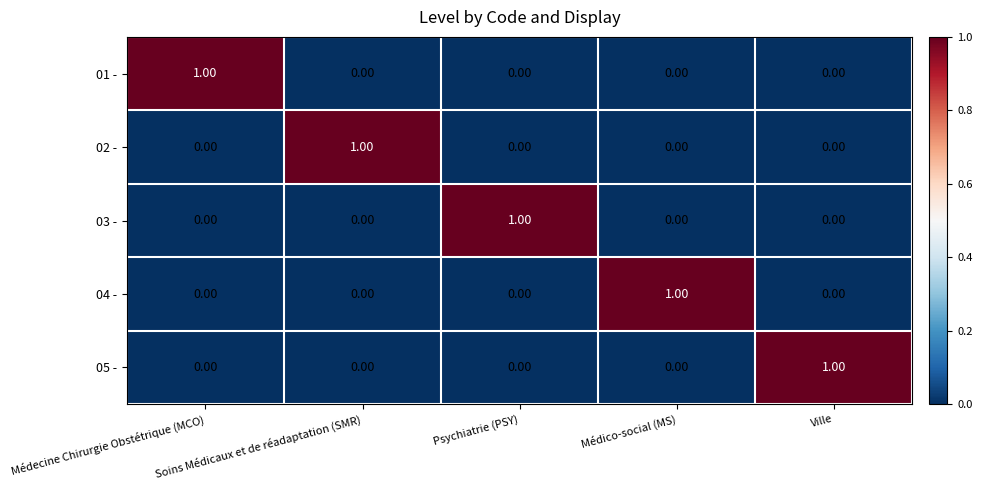

How many distinct data groups are displayed?

5